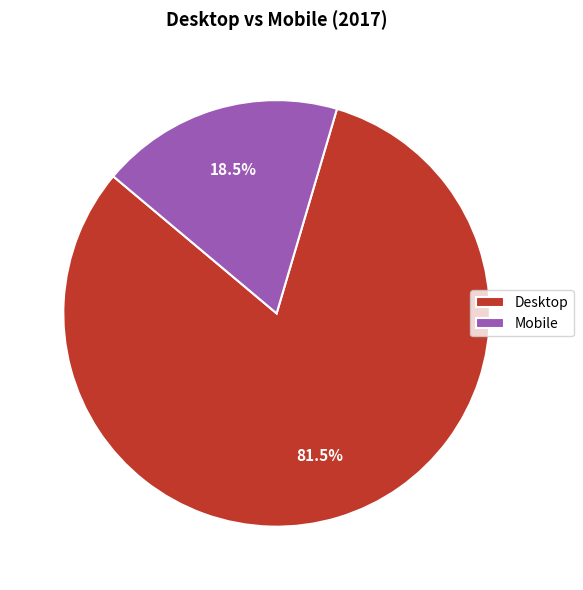

Approximately how many times larger is the value at Desktop compared to Mobile?

4.4